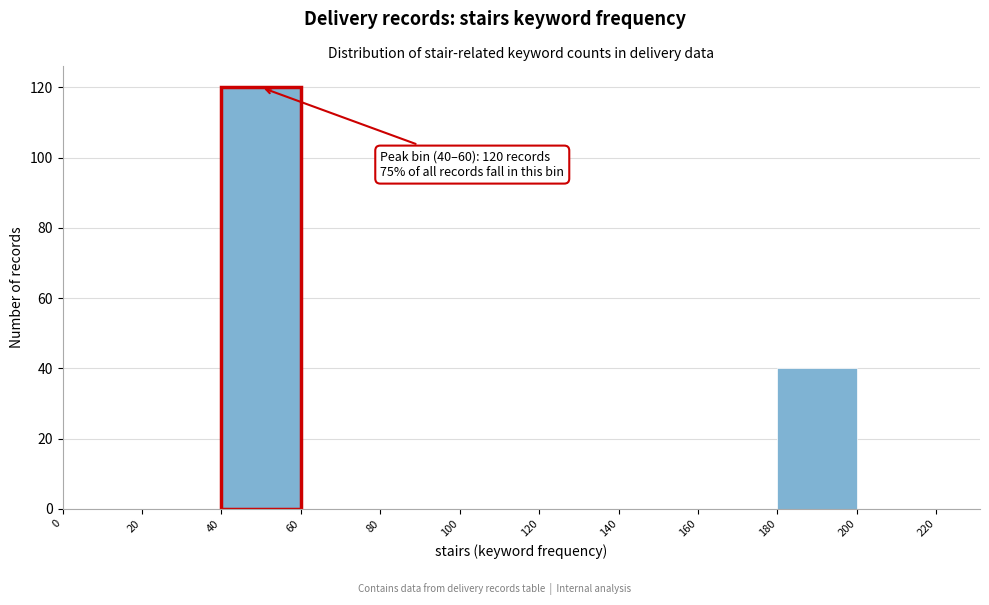

Over which range of the x-axis is the bar tallest?

40 to 60